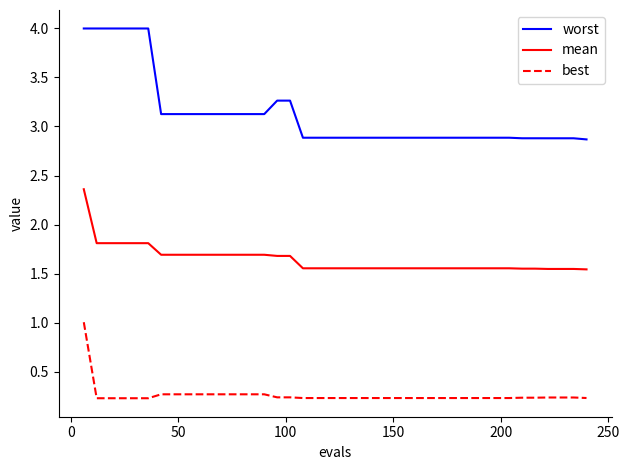

Count the number of categories in the chart.

40